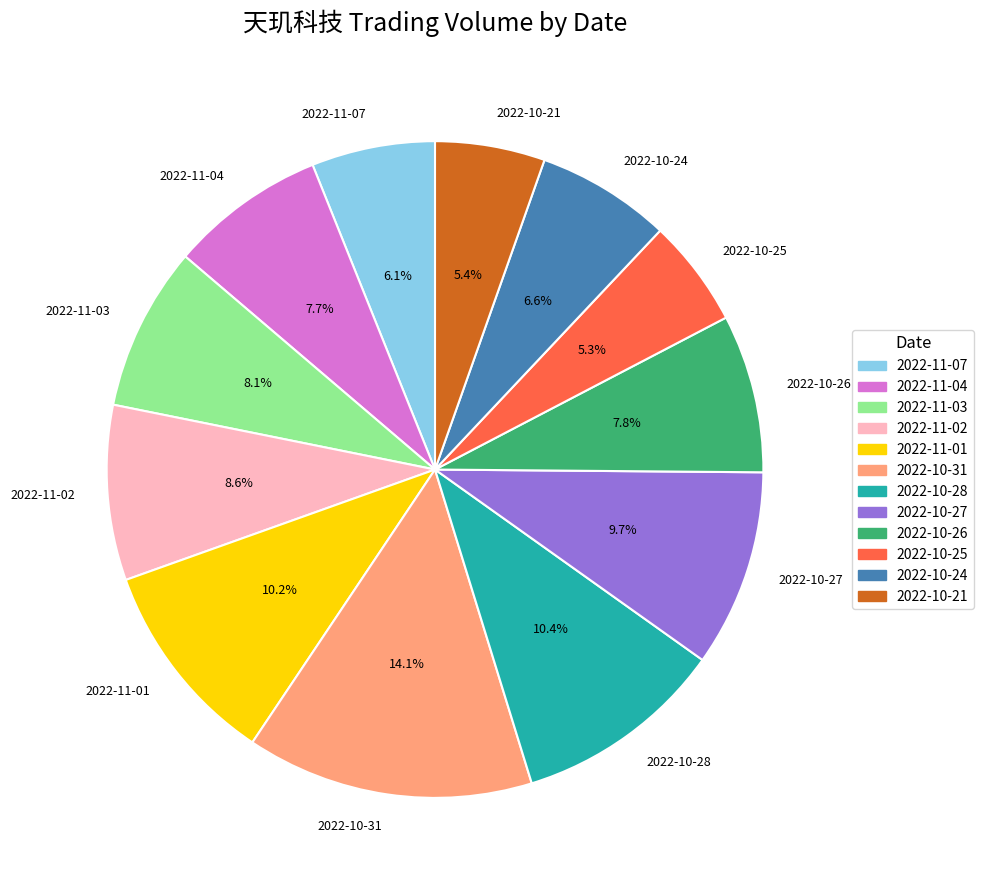

Which category has the biggest portion of the pie?

2022-10-31